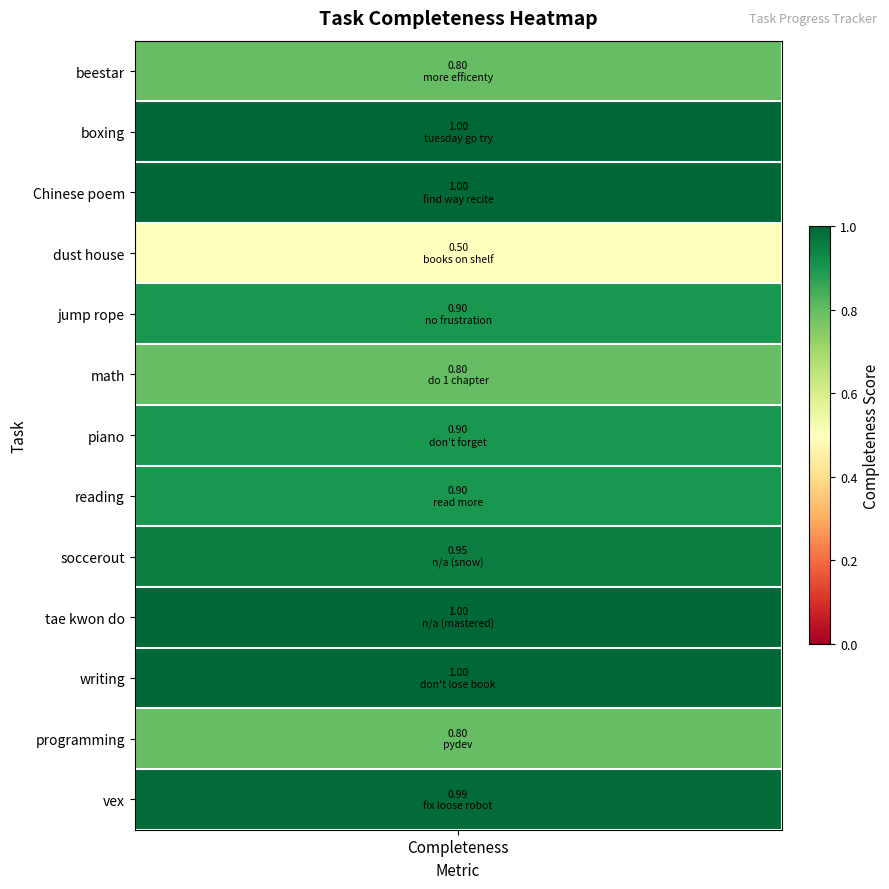

What is the sum of the values at 11 and 8?

1.8